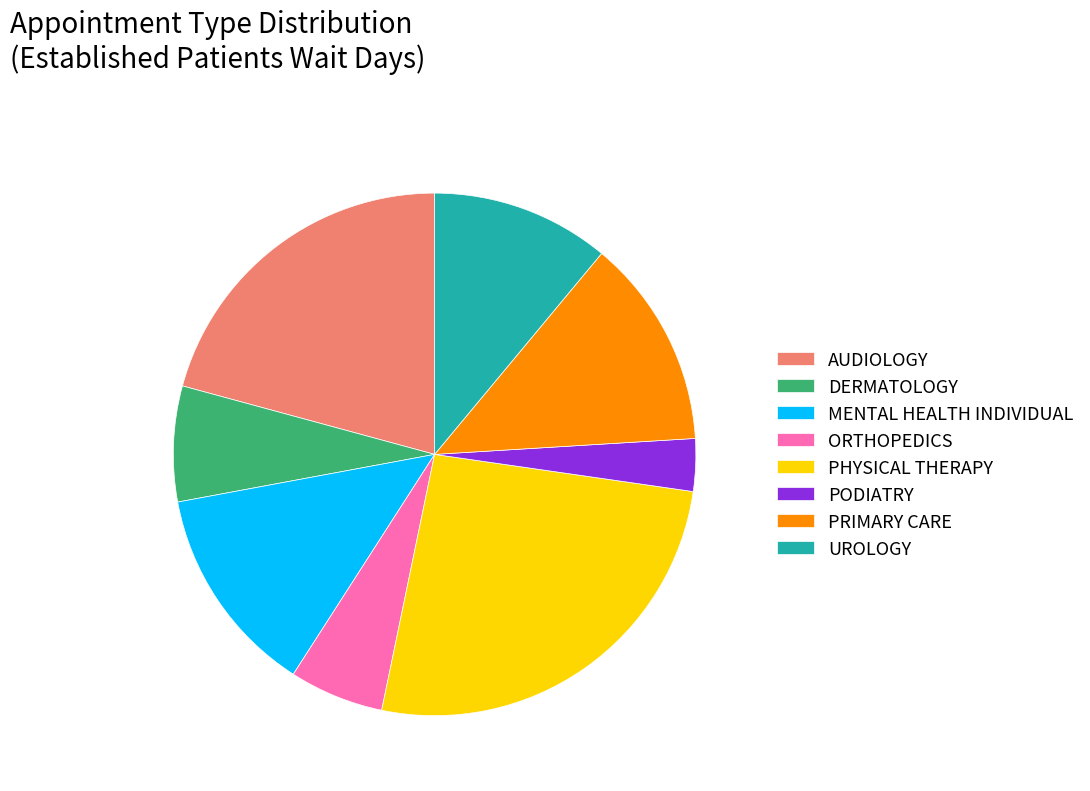

Combined, do PHYSICAL THERAPY and PRIMARY CARE account for over 50%?

No